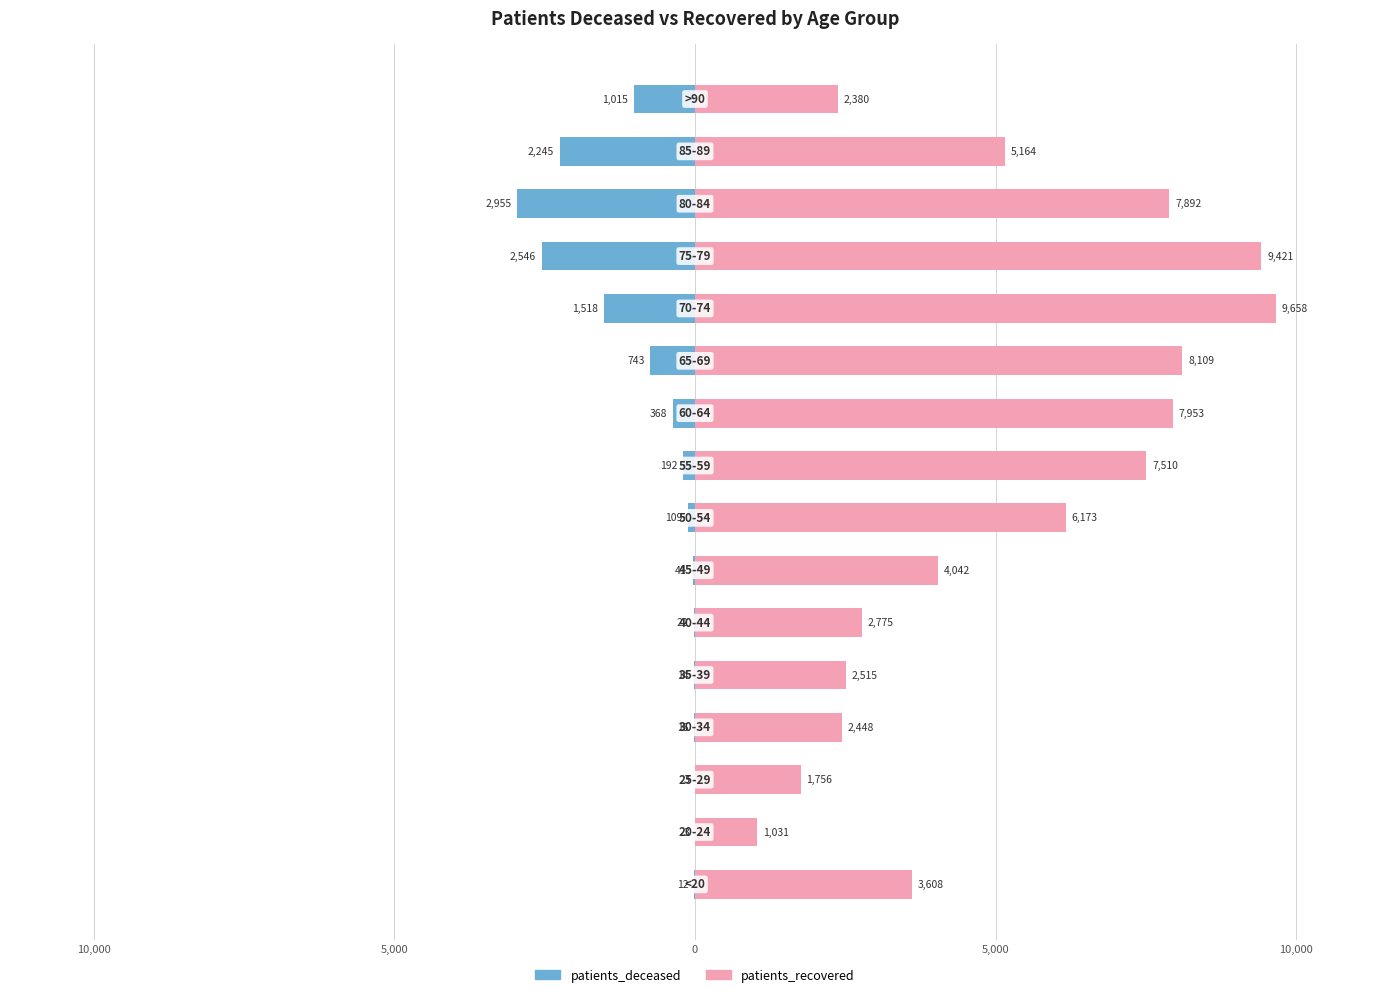

Which series has the largest range (max minus min)?

patients_recovered